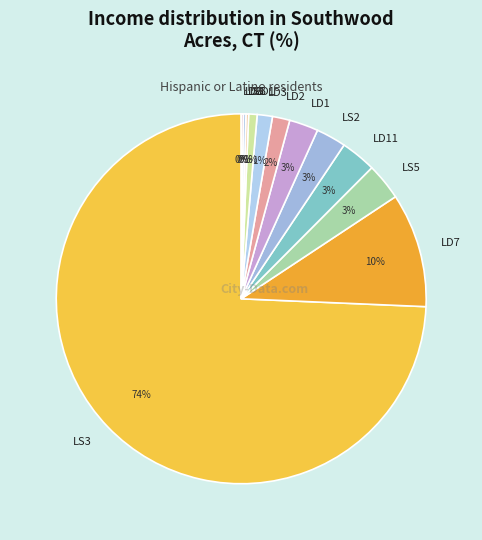

Which has a higher value, LD11 or LD2?

LD11